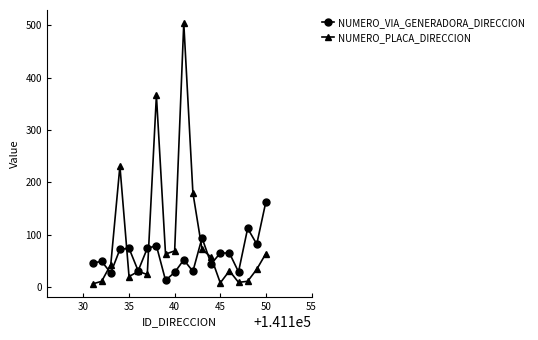

How many data points in NUMERO_PLACA_DIRECCION are less than 43?

10